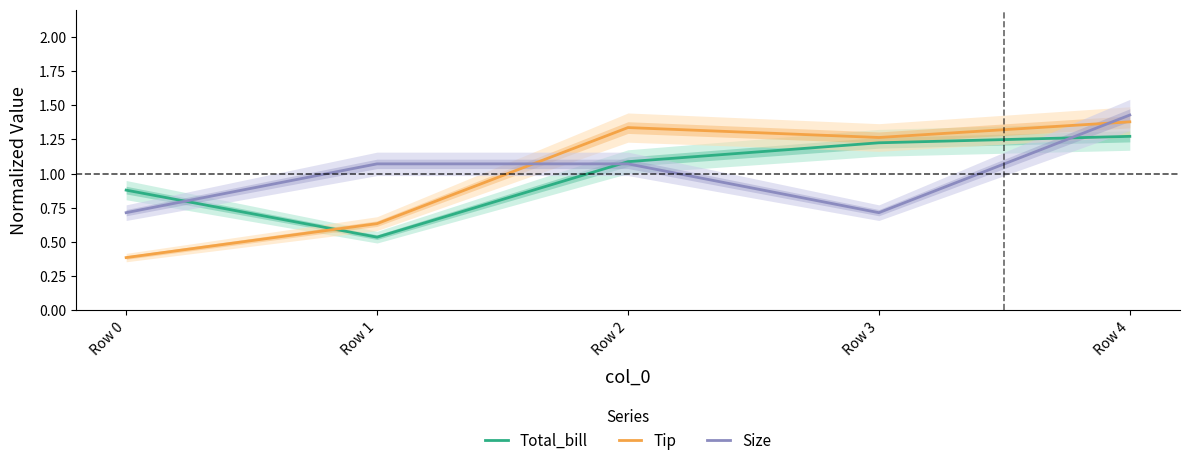

Does the chart display data point markers on the line(s)?

No